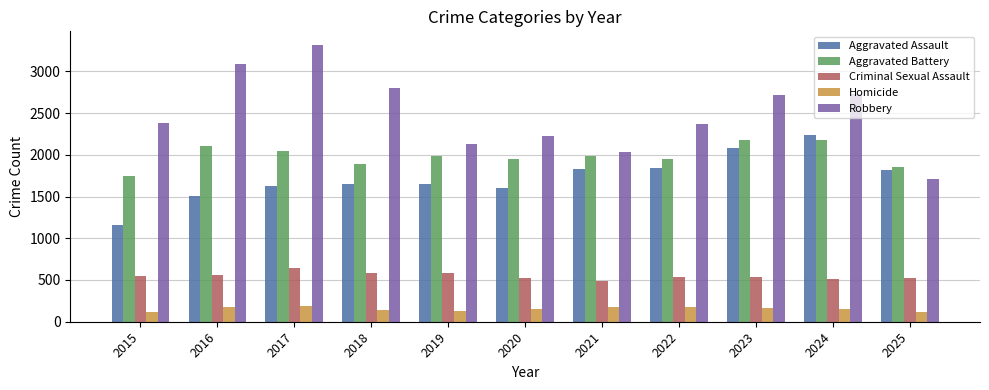

What is the difference between the highest and lowest values at 2018?

2654